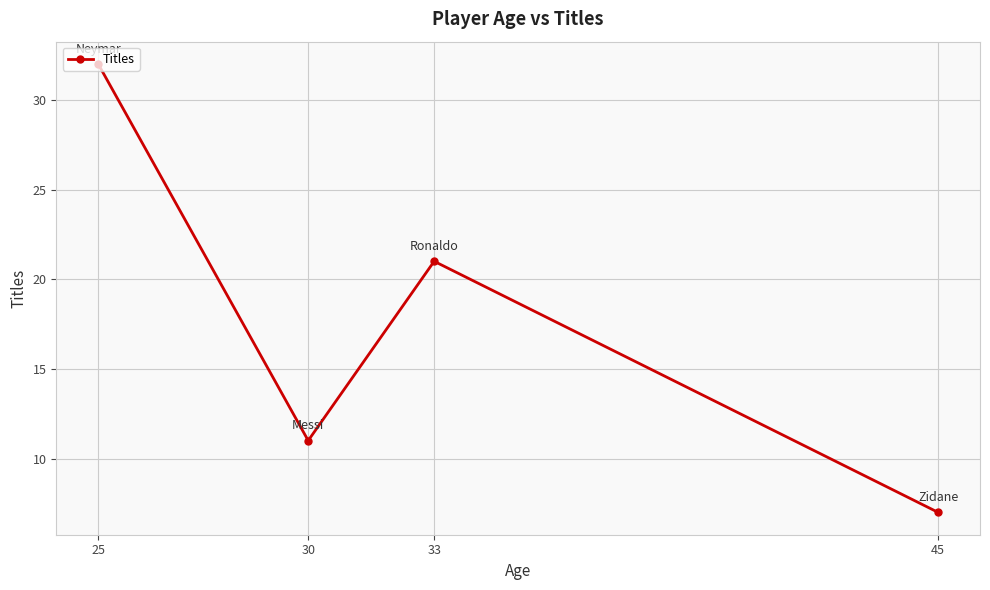

Count the number of data series in this chart.

1